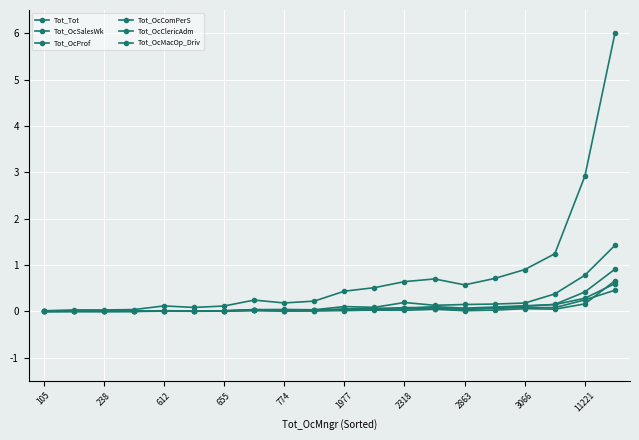

How many intersections are there between Tot_OcComPerS and Tot_OcMacOp_Driv?

5